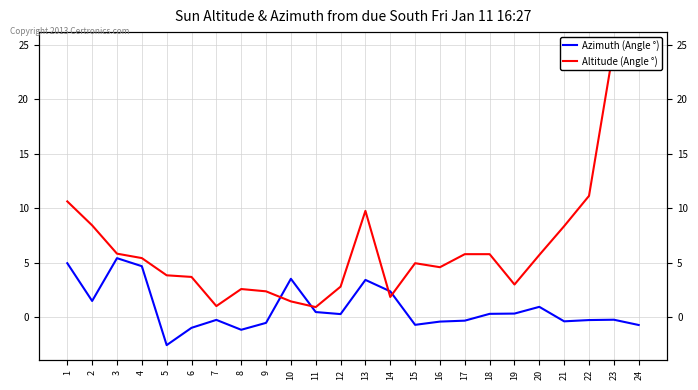

Between which two adjacent categories do Altitude (Angle °) and Azimuth (Angle °) first intersect?

9 and 10